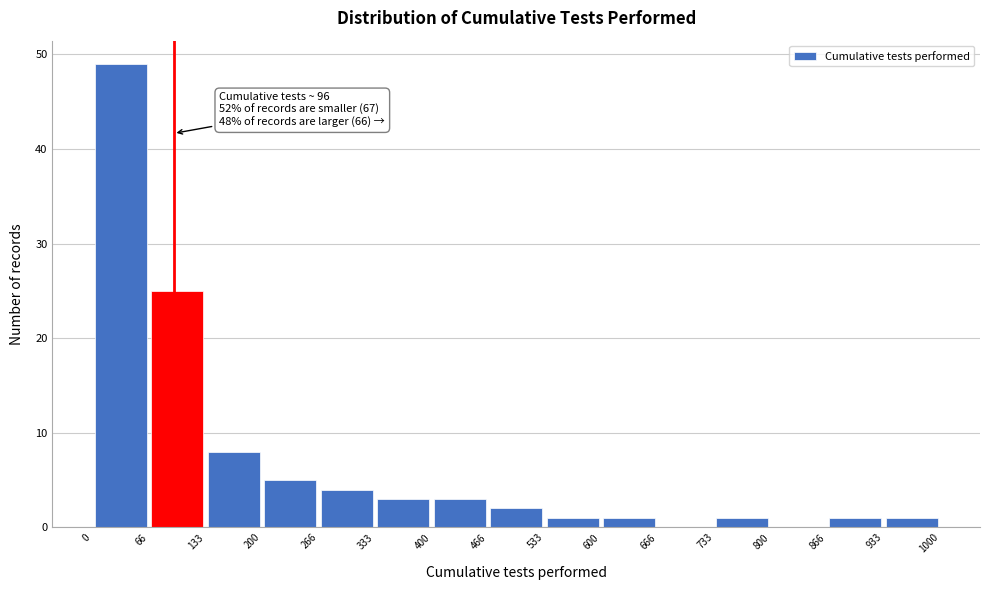

Which range on the x-axis has the tallest bar?

0 to 66